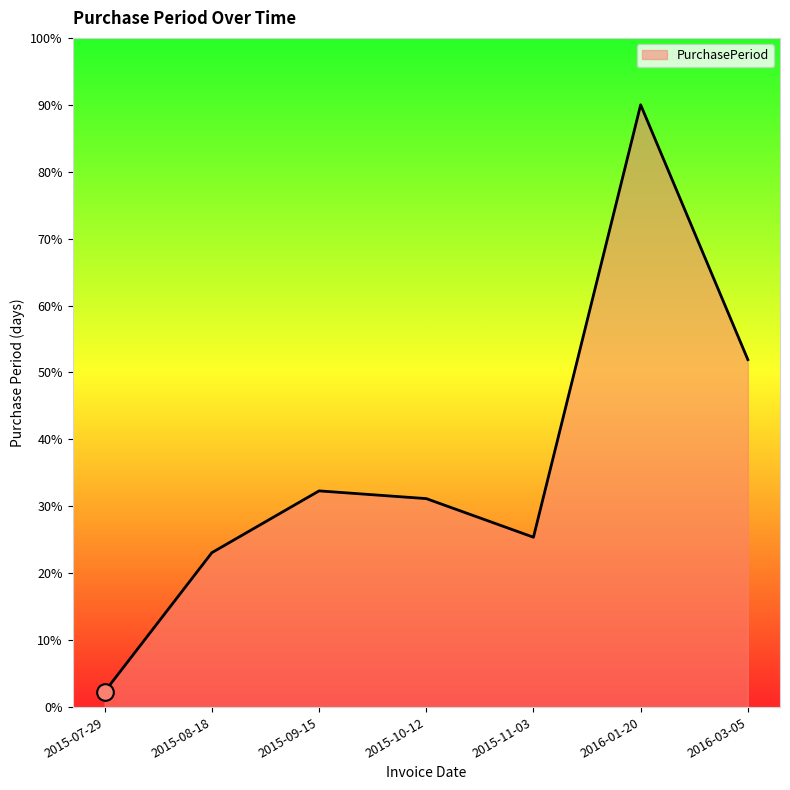

List the labels in order of value, largest first.

2016-01-20, 2016-03-05, 2015-09-15, 2015-10-12, 2015-11-03, 2015-08-18, 2015-07-29